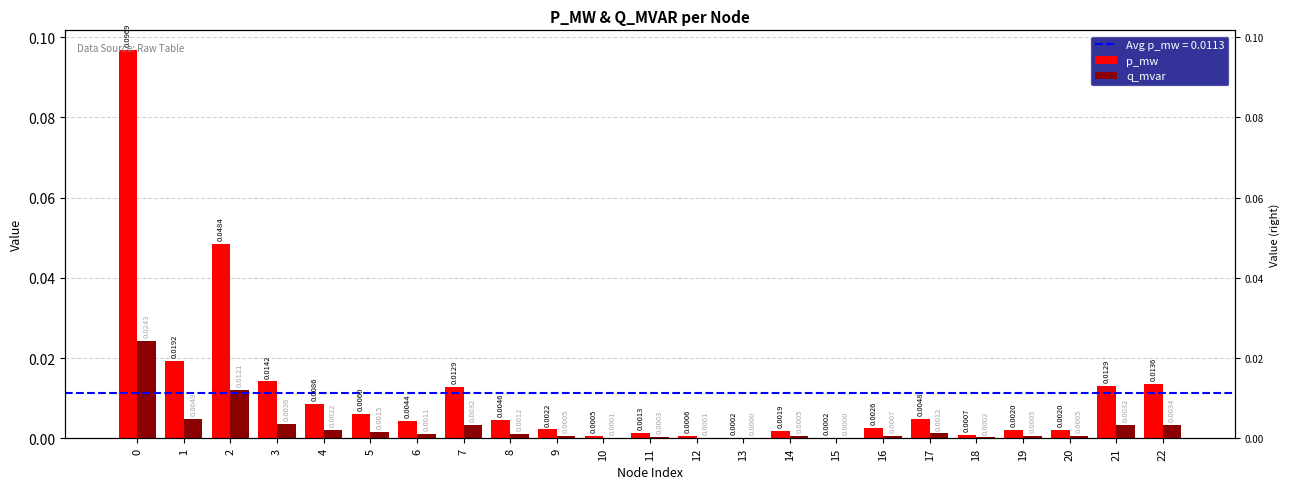

Reading right to left, transcribe all the data shown in this chart.

p_mw: 22=0.0	21=0.0	20=0.0	19=0.0	18=0.0	17=0.0	16=0.0	15=0.0	14=0.0	13=0.0	12=0.0	11=0.0	10=0.0	9=0.0	8=0.0	7=0.0	6=0.0	5=0.0	4=0.0	3=0.0	2=0.0	1=0.0	0=0.1
q_mvar: 22=0.0	21=0.0	20=0.0	19=0.0	18=0.0	17=0.0	16=0.0	15=0.0	14=0.0	13=0.0	12=0.0	11=0.0	10=0.0	9=0.0	8=0.0	7=0.0	6=0.0	5=0.0	4=0.0	3=0.0	2=0.0	1=0.0	0=0.0